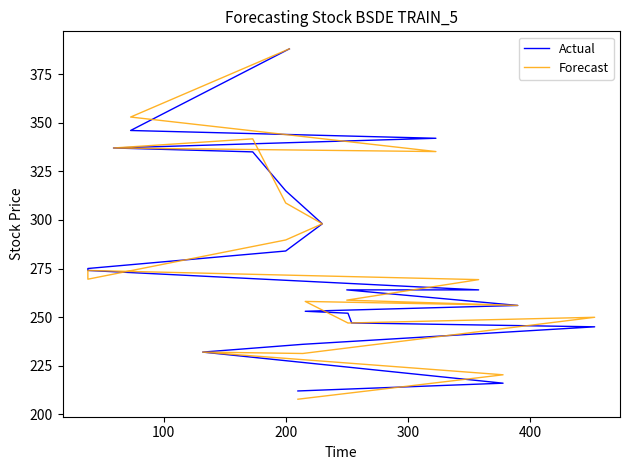

The Forecast series shows 177.0 at 18. True or false?

False